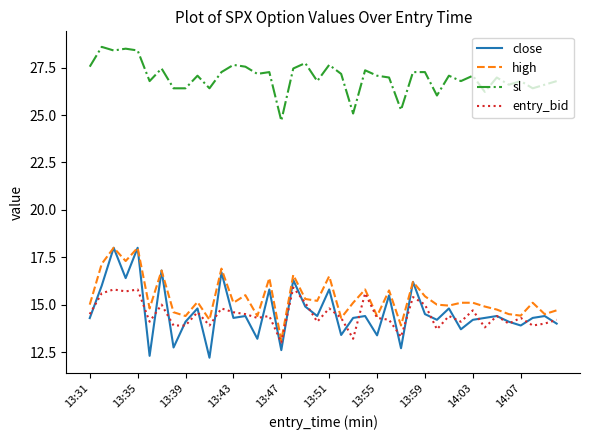

True or false: sl and close cross at least once.

False